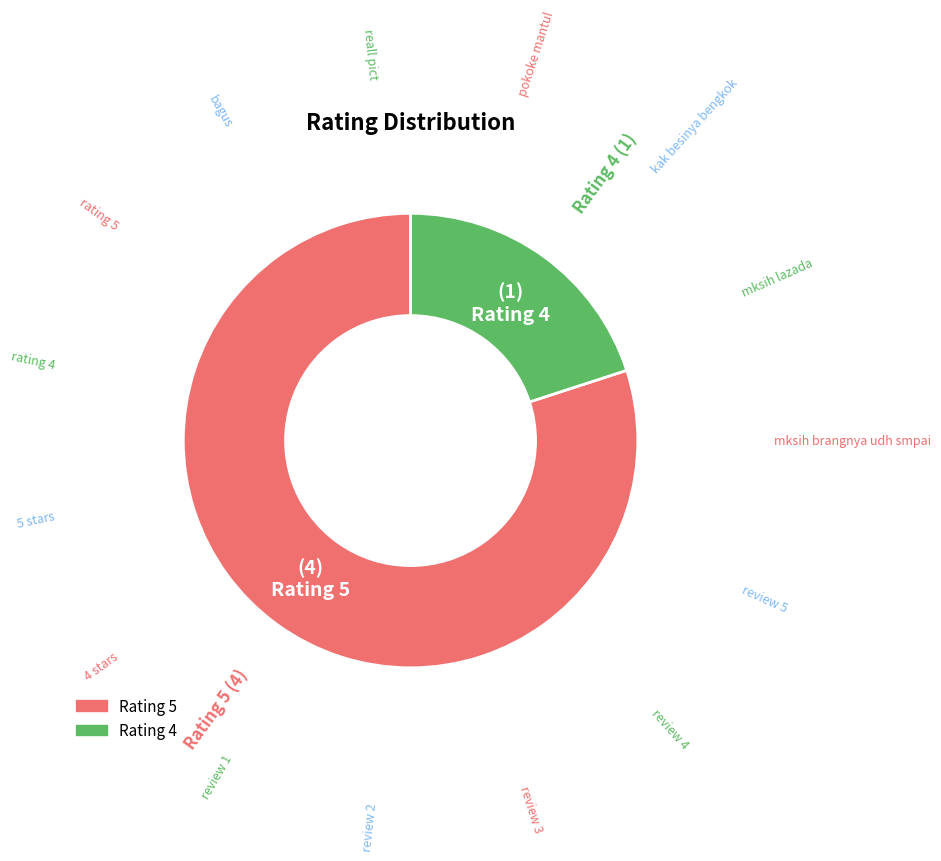

Is there a majority slice in this chart?

Yes